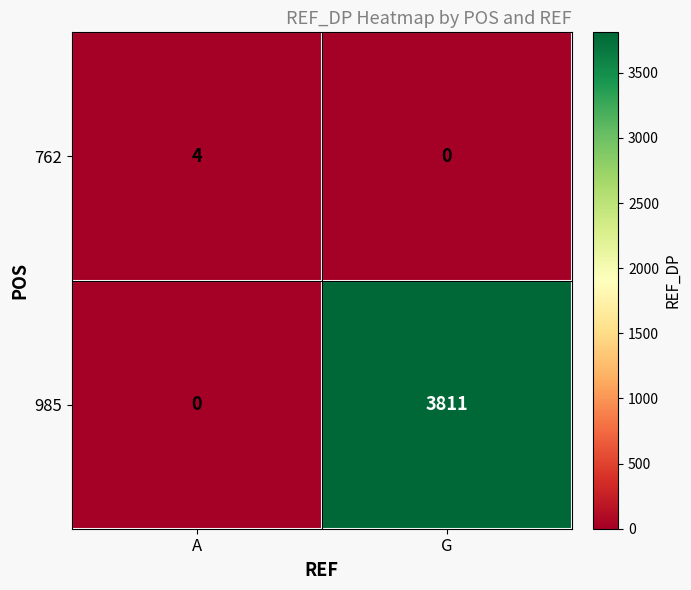

Rank the series by their average value, from highest to lowest.

985, 762